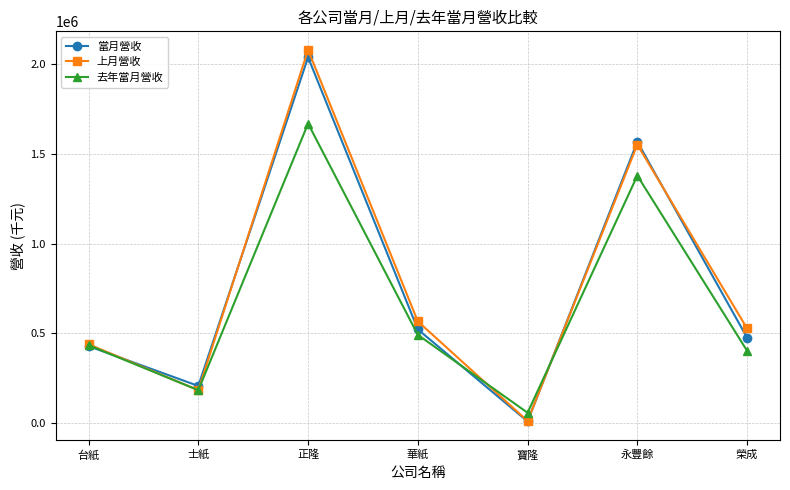

What is the total value across all series at 永豐餘?

4494887